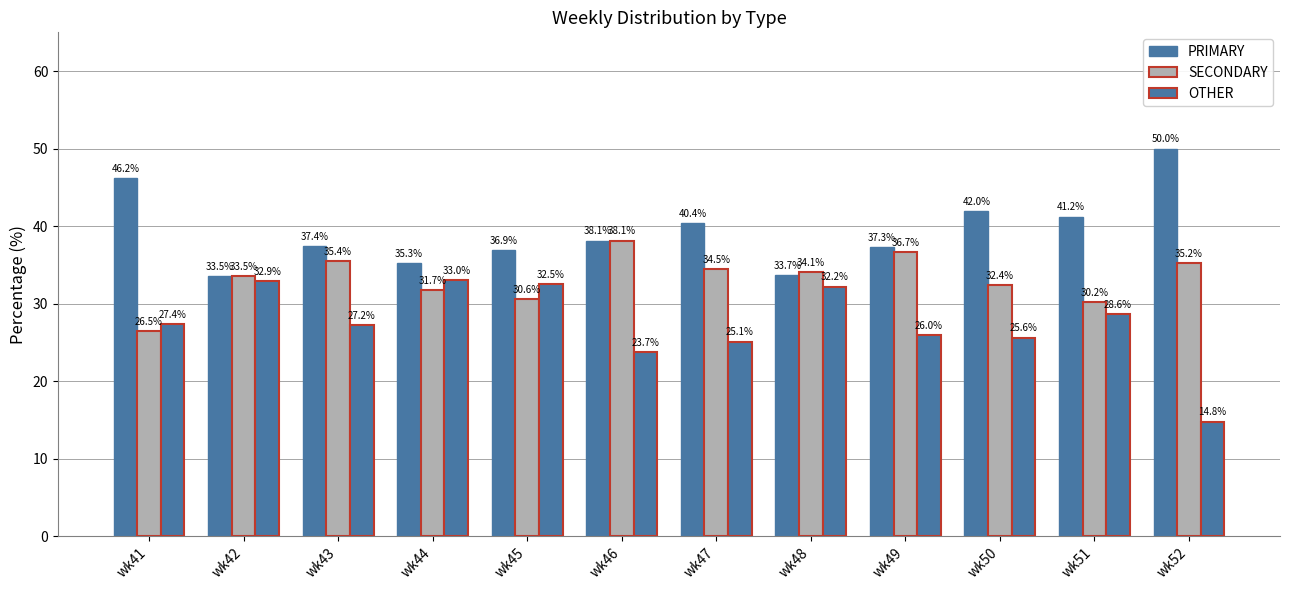

True or false: SECONDARY has a value of 24.5 at wk46.

False